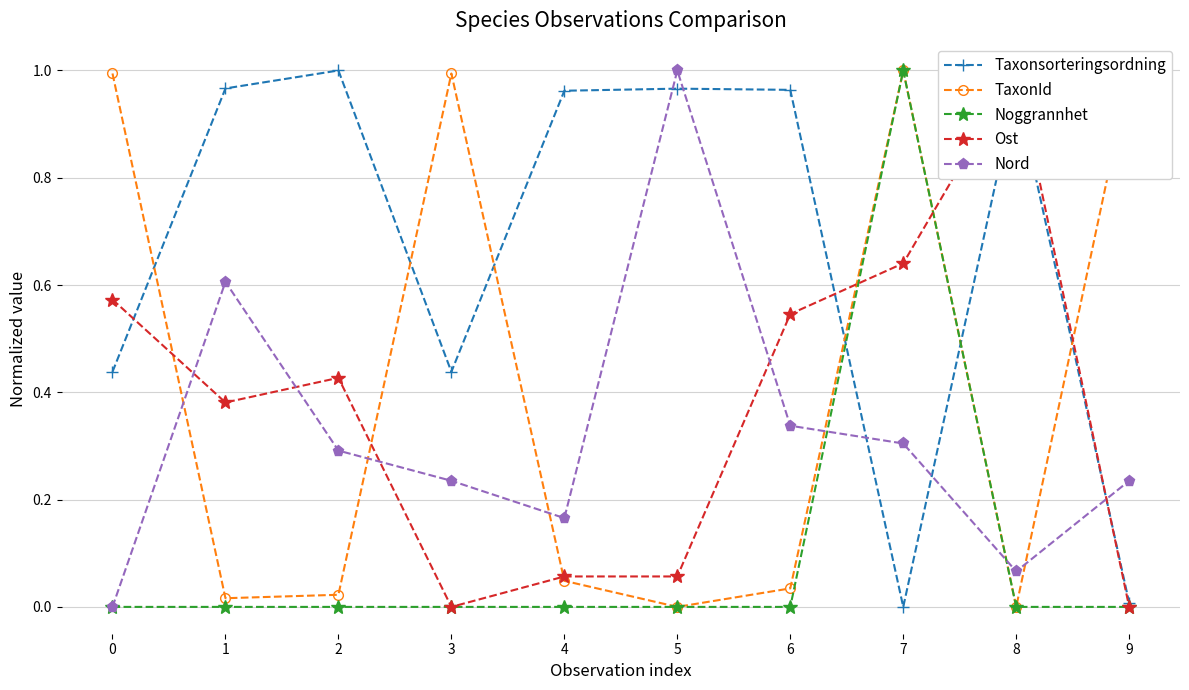

Which series changed the most between 2 and 9?

Taxonsorteringsordning